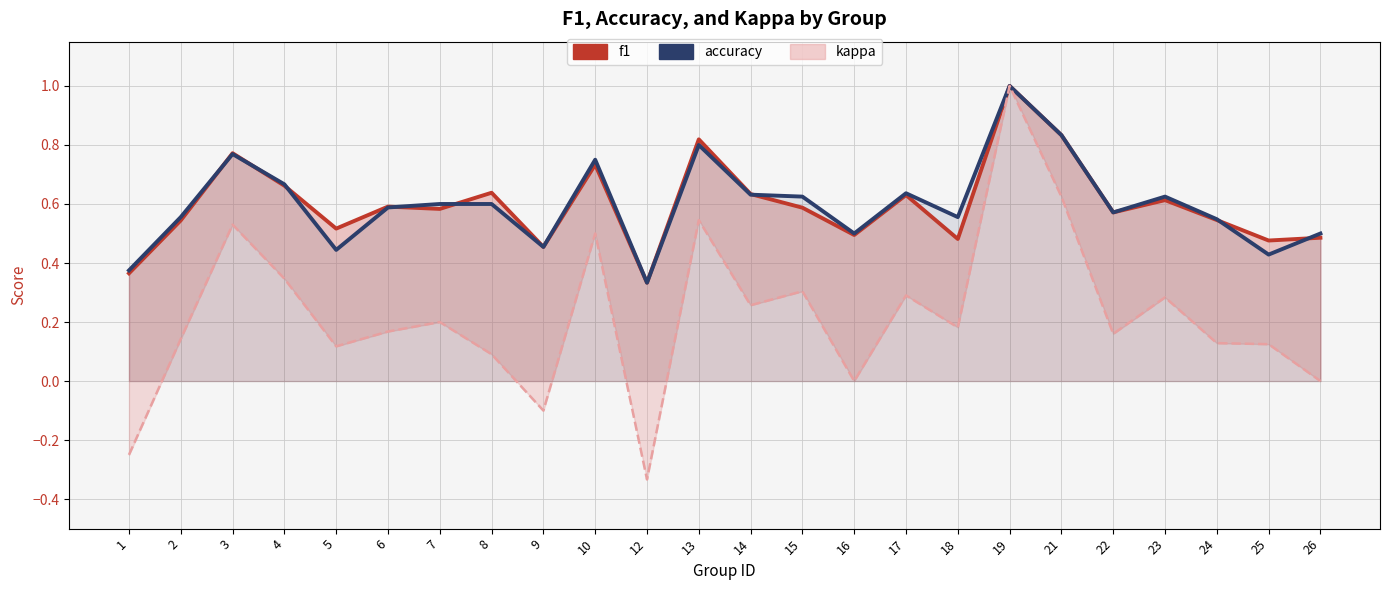

Where is the first local minimum for accuracy?

5